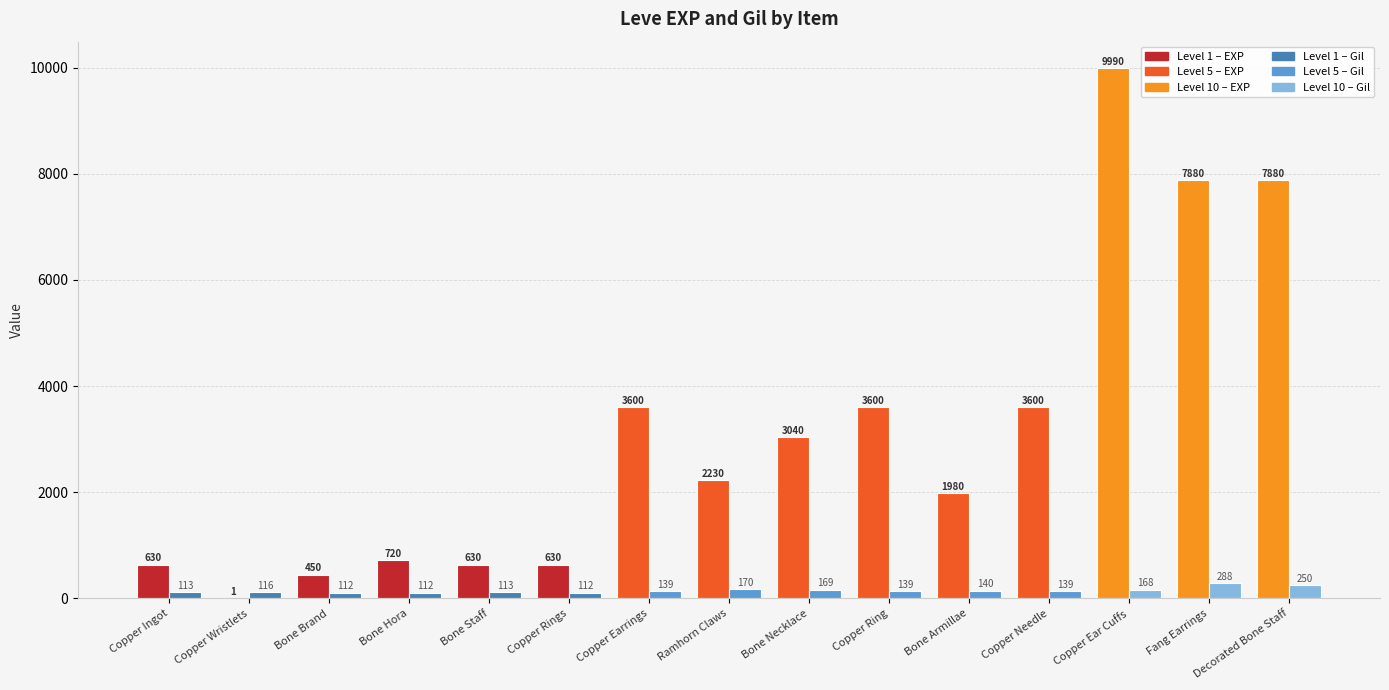

At which category is the sum across all series the highest?

Copper Ear Cuffs